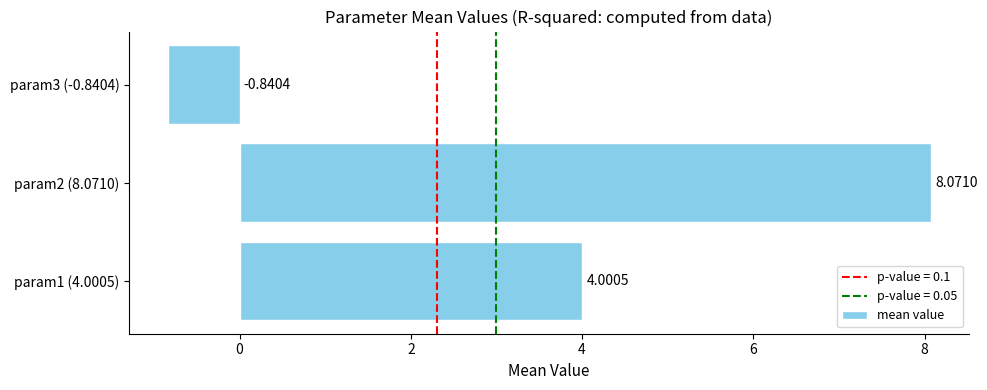

What is the difference between the maximum and minimum values?

8.9